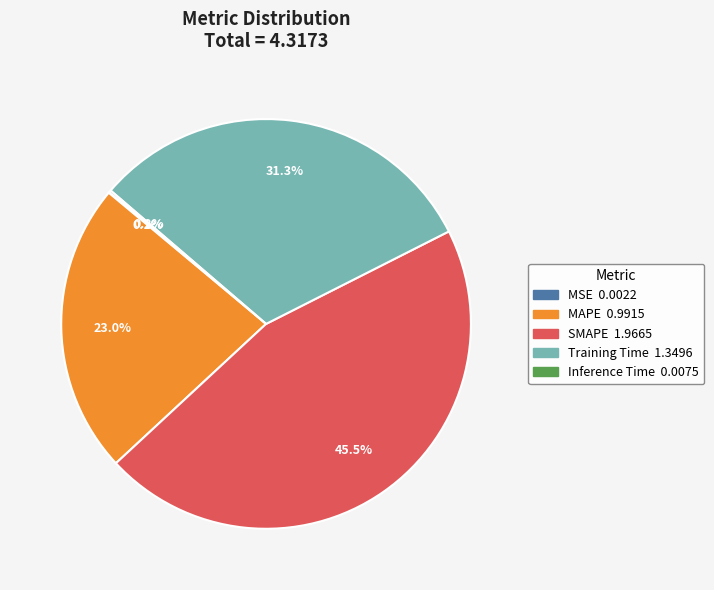

Is the sum of MAPE and Training Time greater than half?

Yes